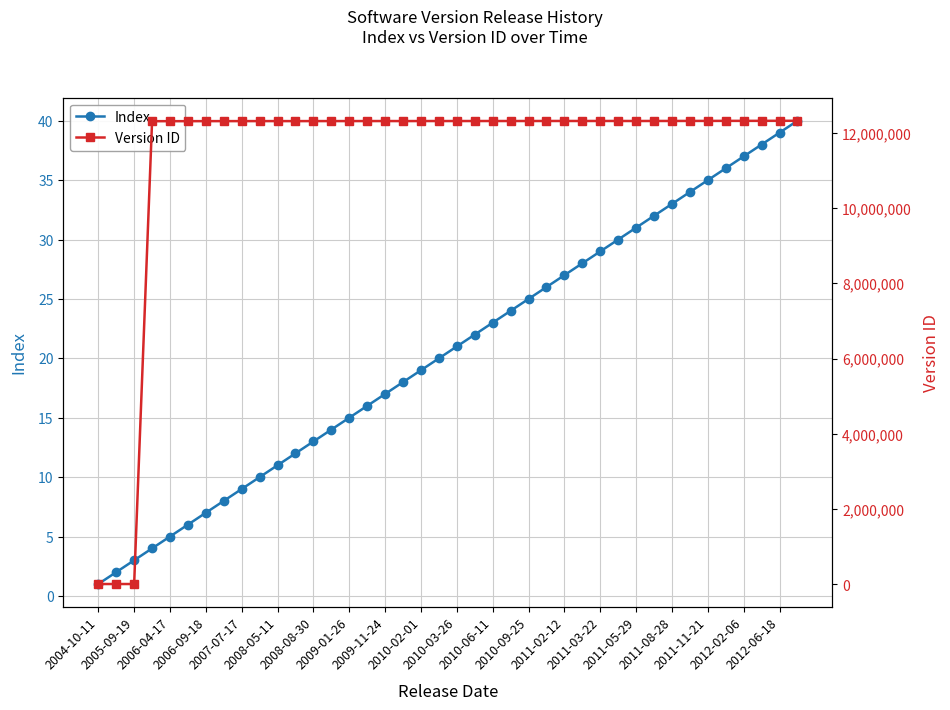

What is the sum of all Version ID values?

455692217